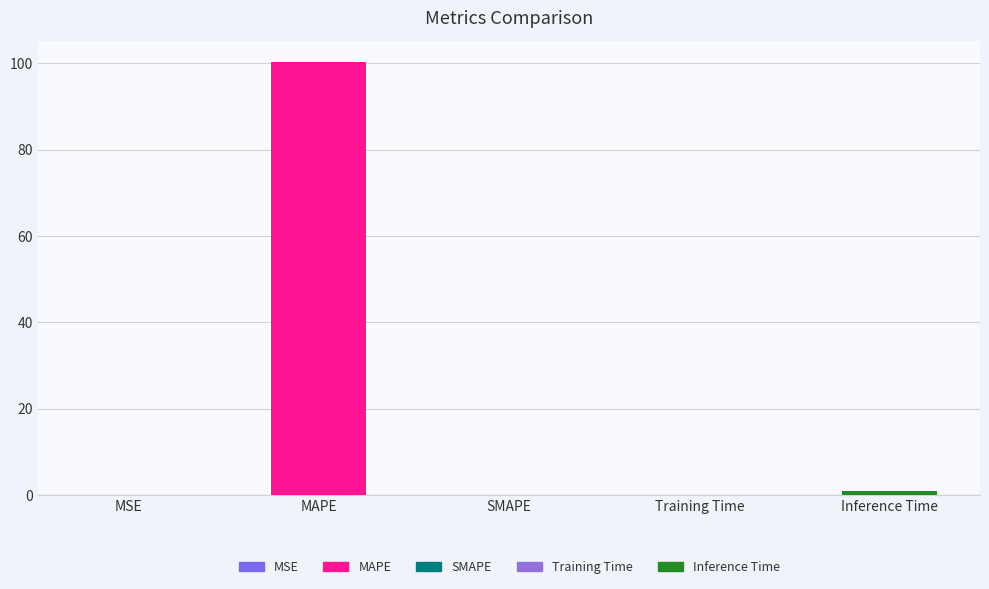

What is the difference between the values at SMAPE and Training Time?

0.1